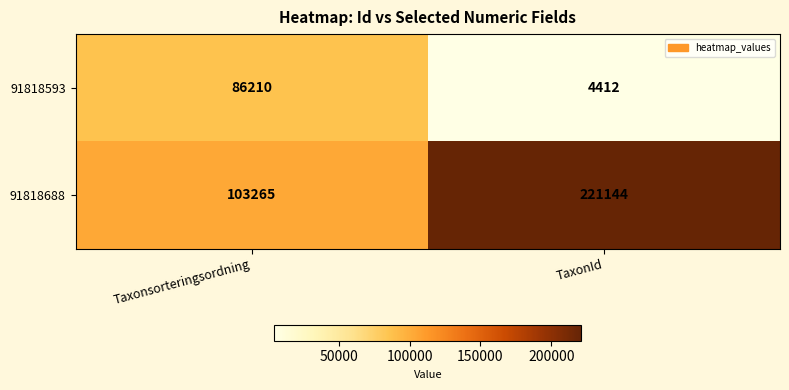

Count the number of data series in this chart.

2